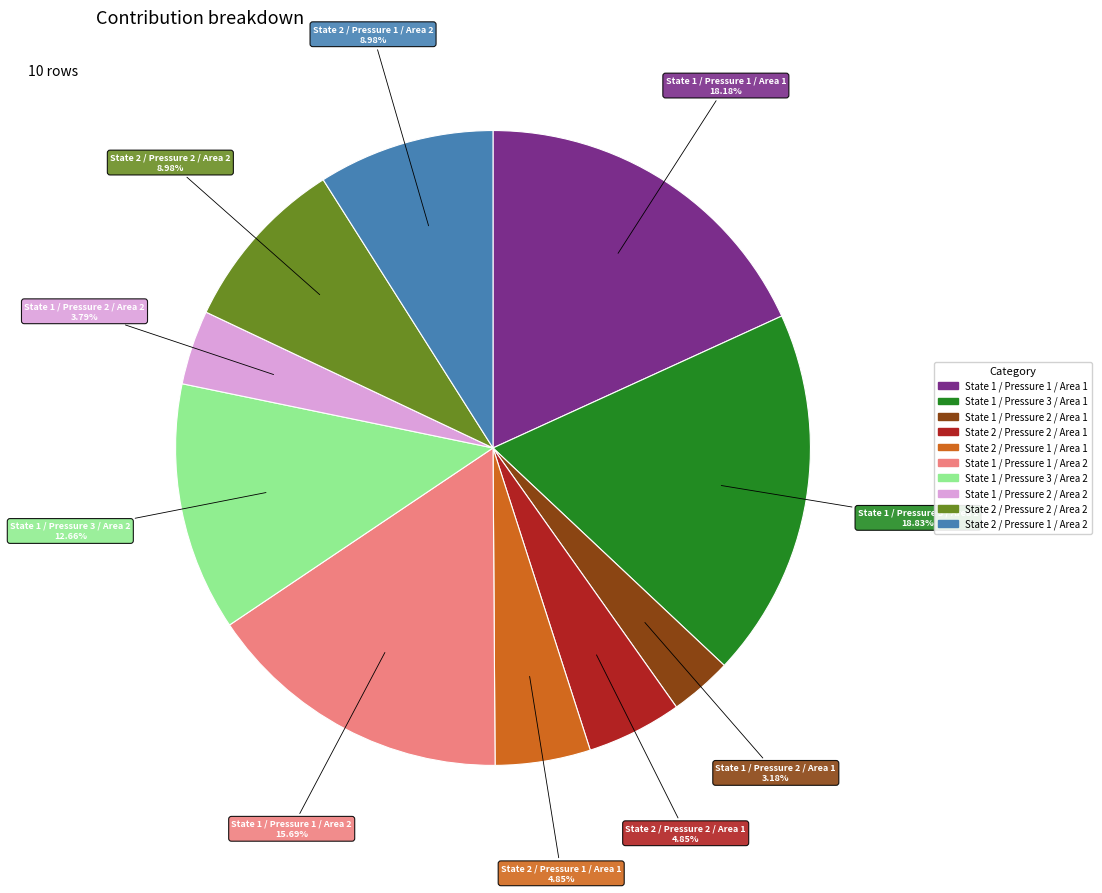

Count the number of slices in the pie.

10